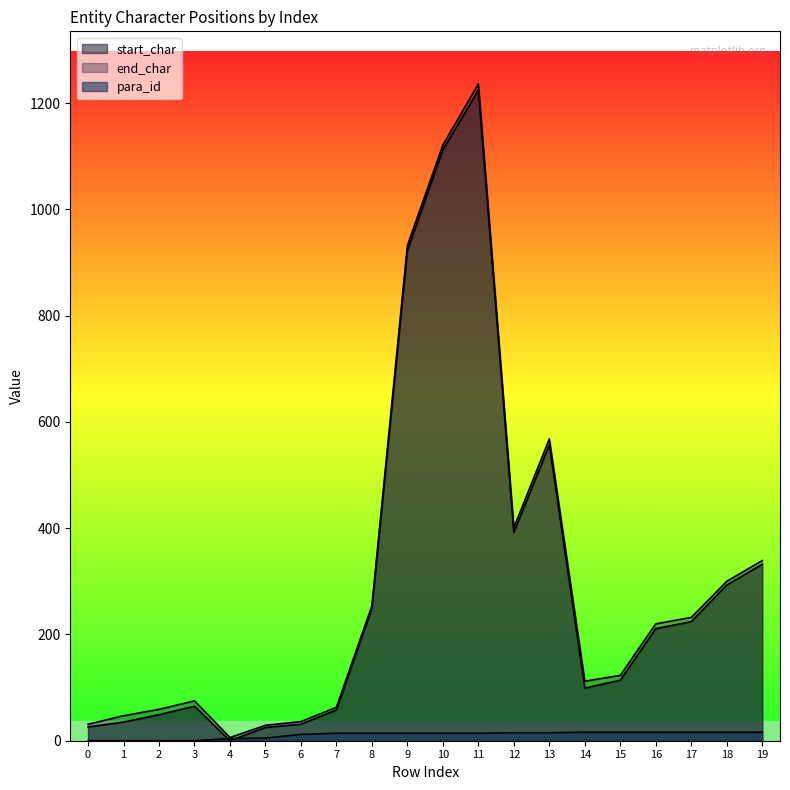

What is the difference between the highest and lowest values at 14?

96